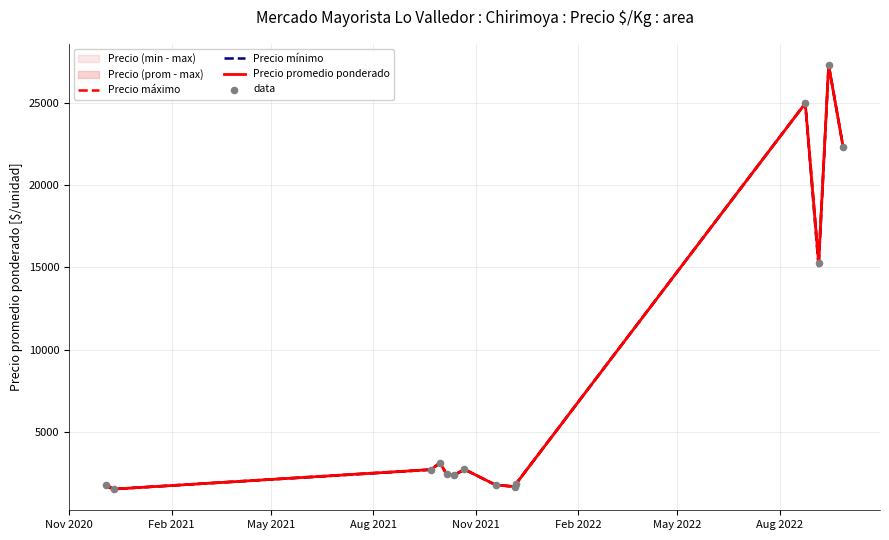

Which series contains the highest Y value?

Precio máximo